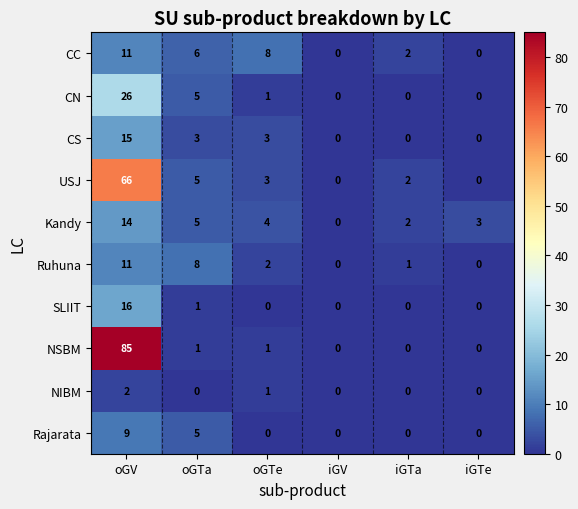

What is the difference between the highest and lowest values at oGV?

83